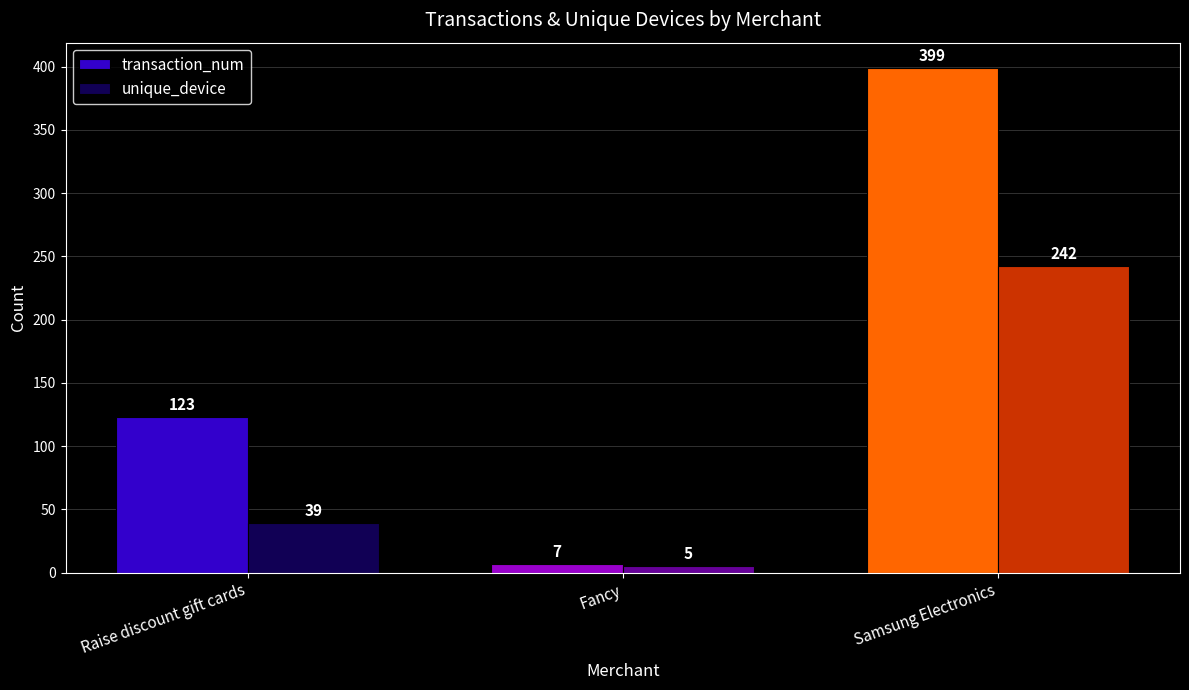

The value of unique_device at Raise discount gift cards is 59. True or false?

False